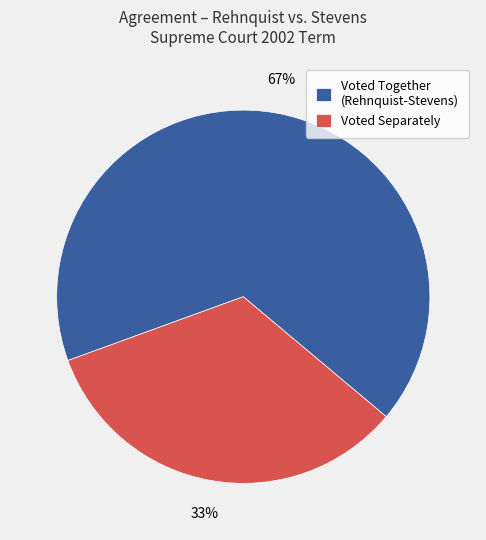

Is there any slice that represents more than half of the pie?

Yes